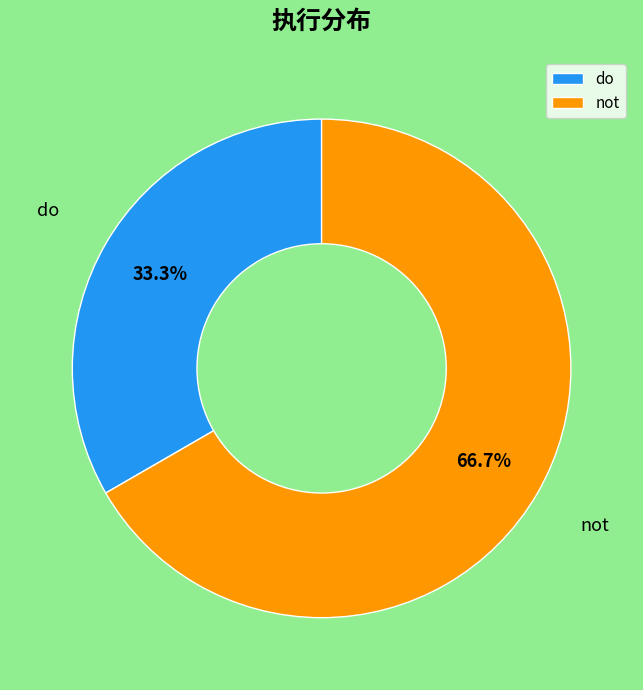

Does not account for over 50% of the chart?

Yes